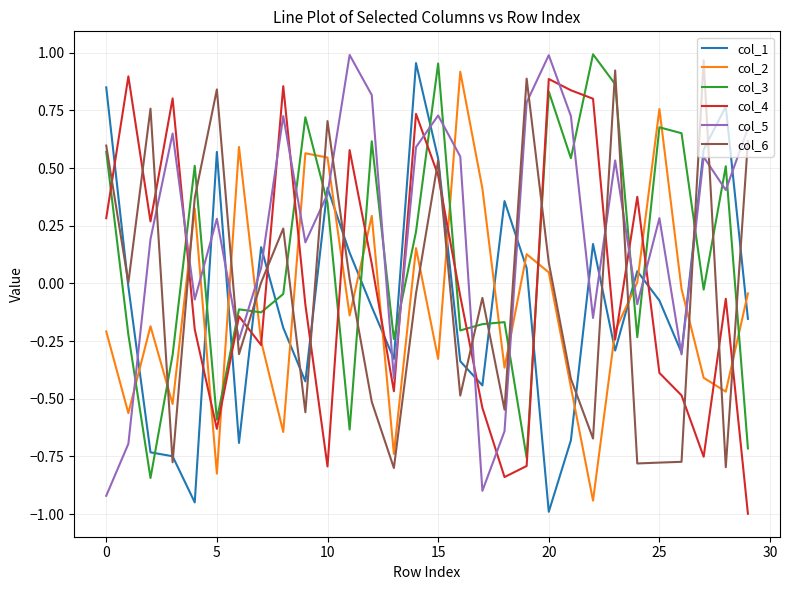

How many values in the col_4 series exceed 0?

13